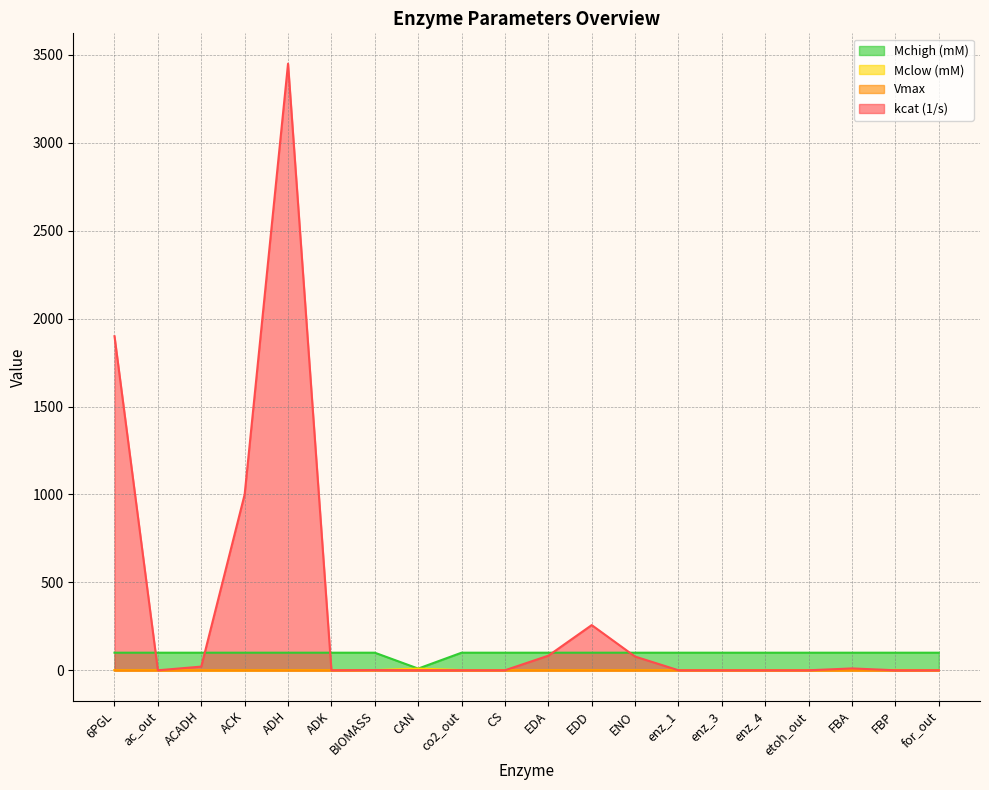

How many lines are shown in the chart?

4